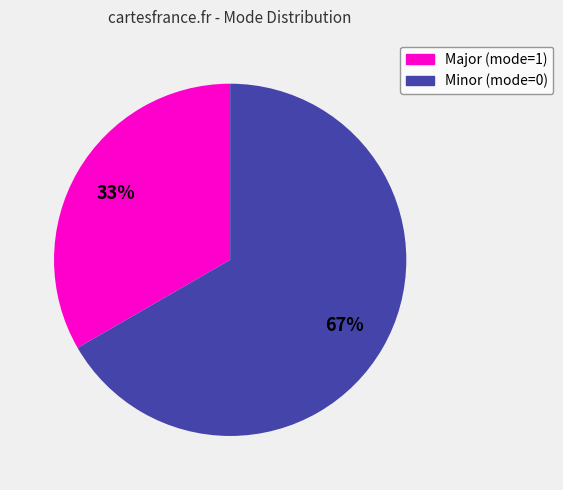

To the nearest percent, what is the average slice percentage?

50%